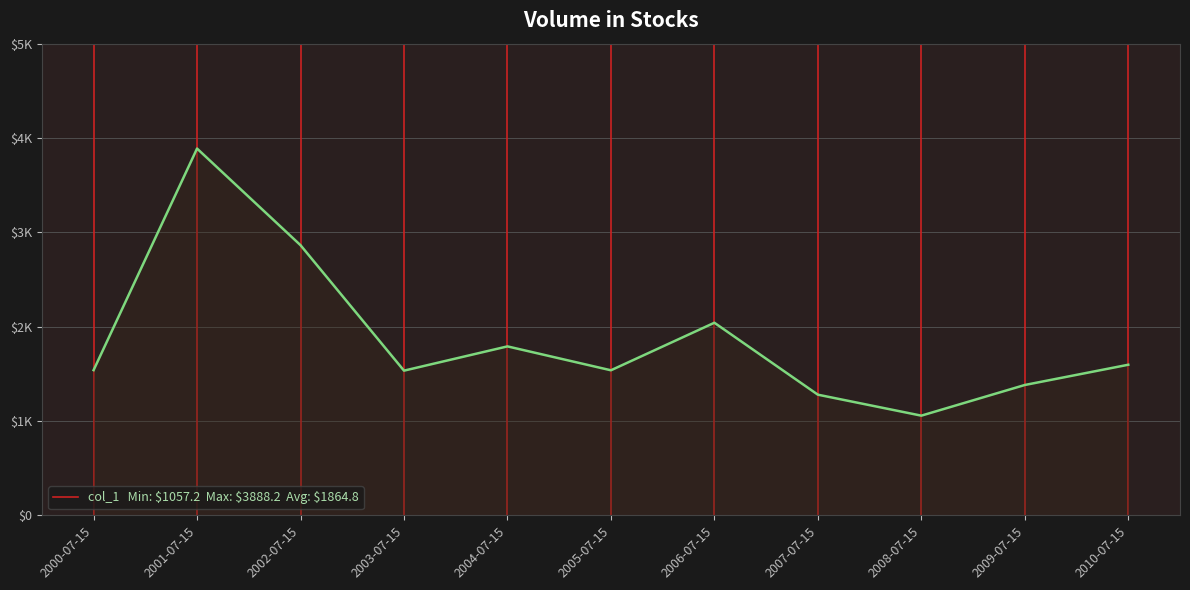

Reading left to right, transcribe all the data shown in this chart.

1539.6	3888.2	2863.9	1534.2	1791.3	1538.1	2041.9	1279.4	1057.2	1382.2	1596.8